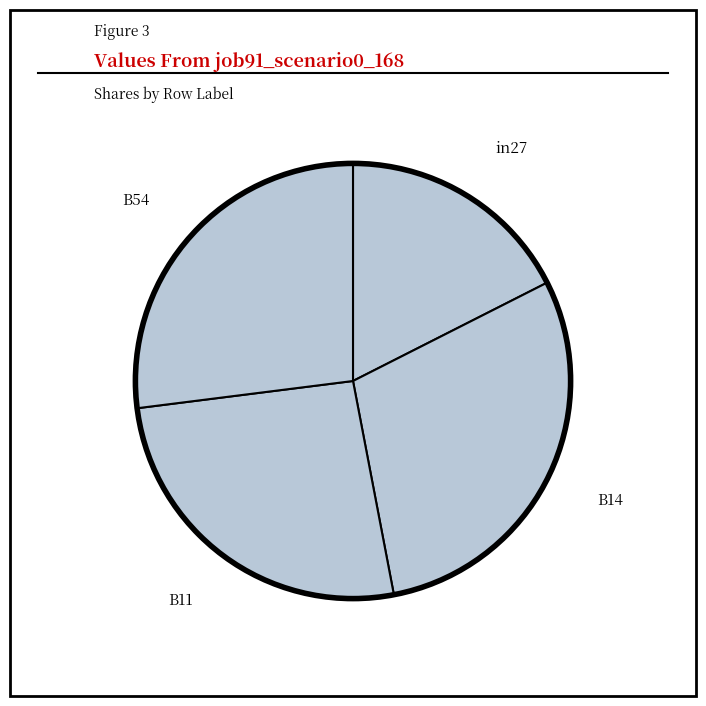

How many segments does this pie chart have?

4